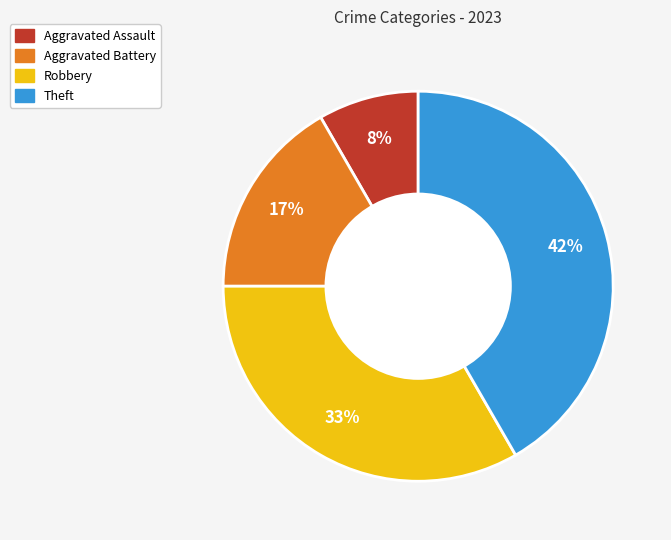

To the nearest percent, what percentage of the pie is Aggravated Battery?

17%